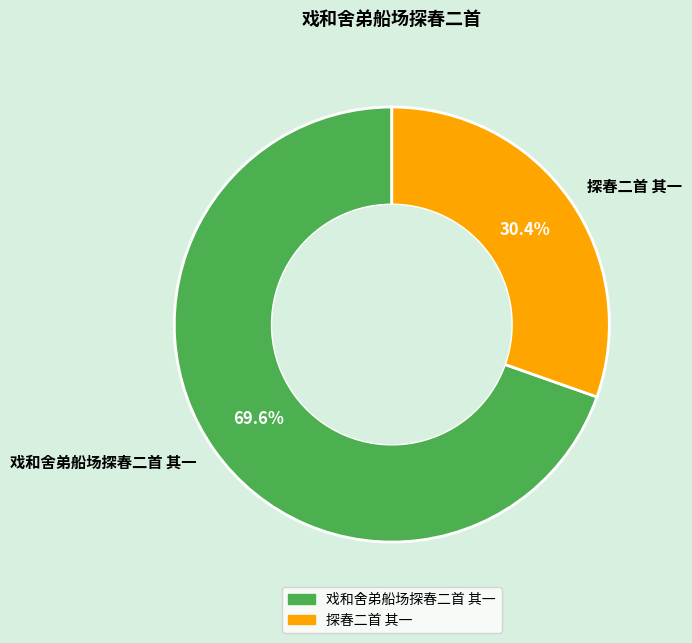

True or false: 探春二首 其一 accounts for 30% of the total.

True